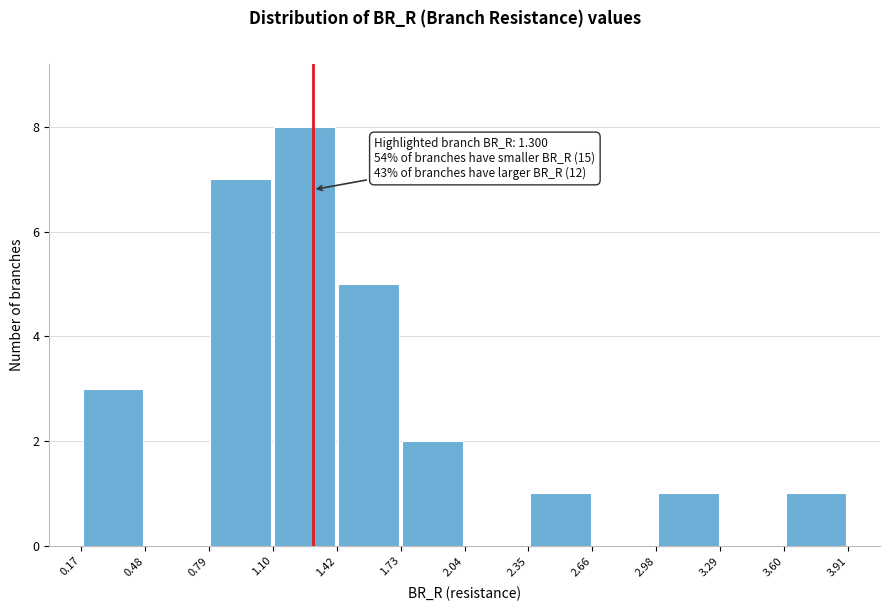

Which range on the x-axis has the tallest bar?

1.10 to 1.42